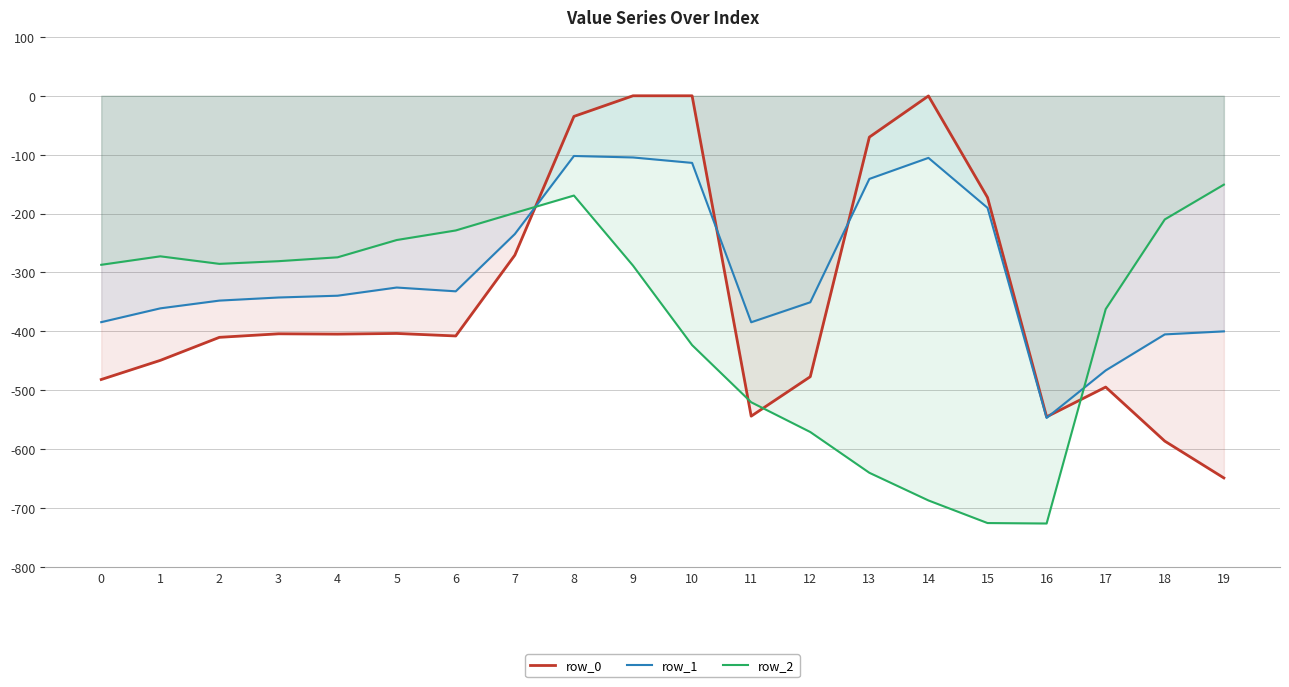

What are all the series names shown in the legend?

row_0, row_1, row_2